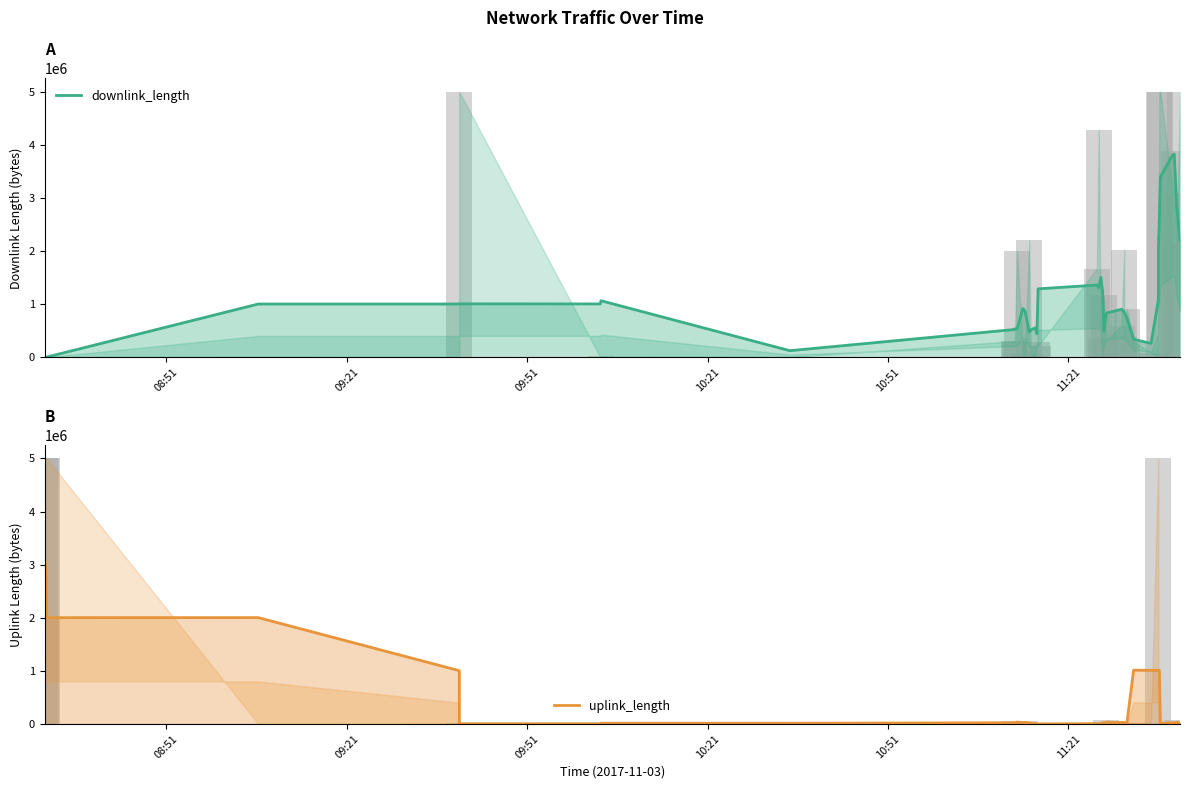

What is the maximum value for uplink_length?

3001036.2